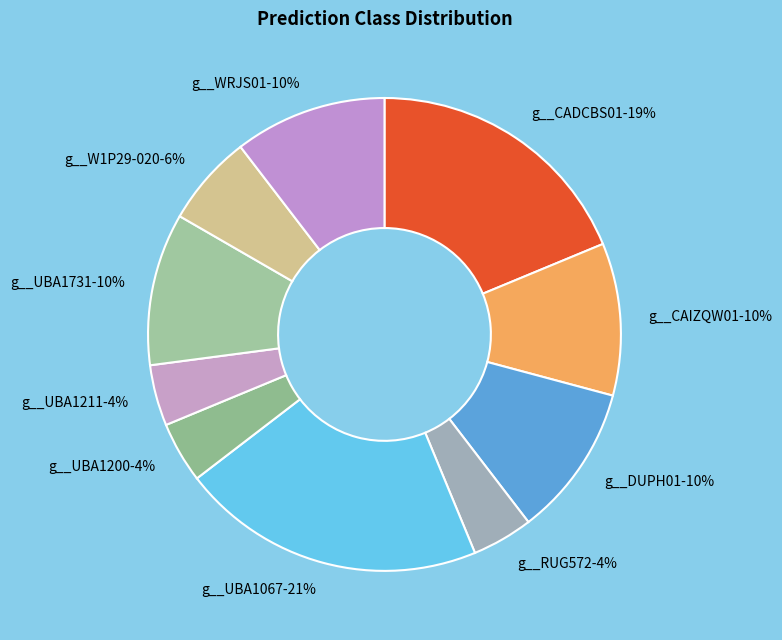

Which slice is the largest?

g__UBA1067